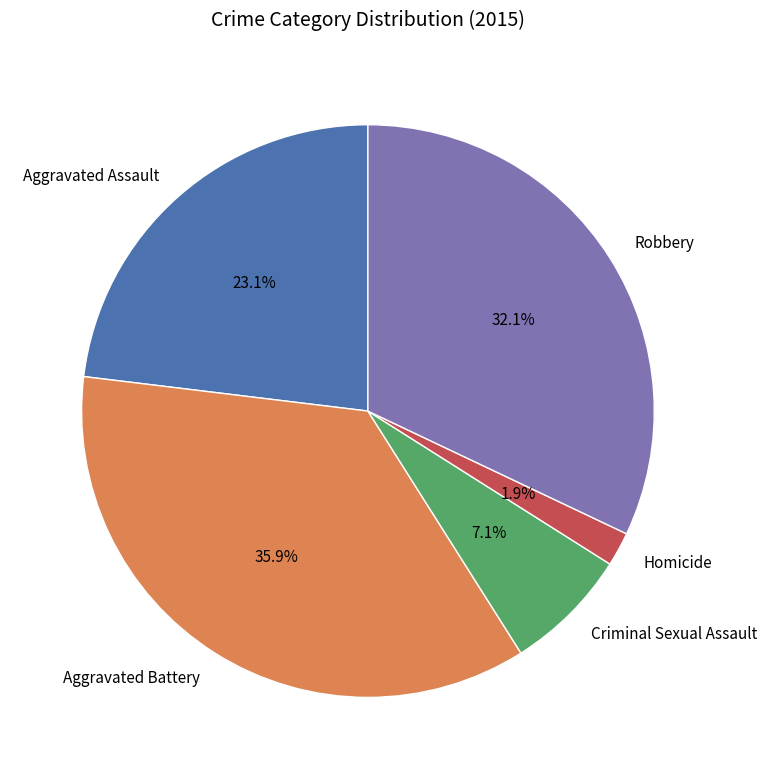

Is there any slice that represents more than half of the pie?

No